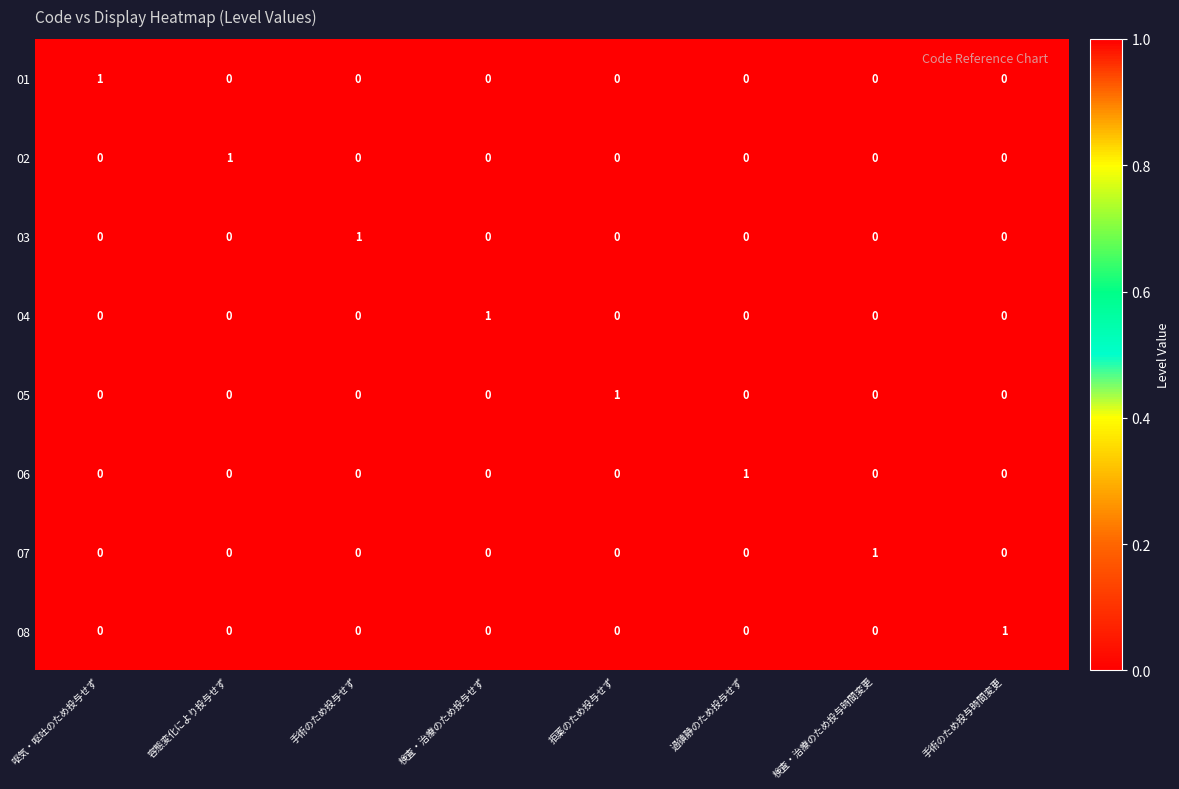

Count the 03 values in the range 0 to 1.

8